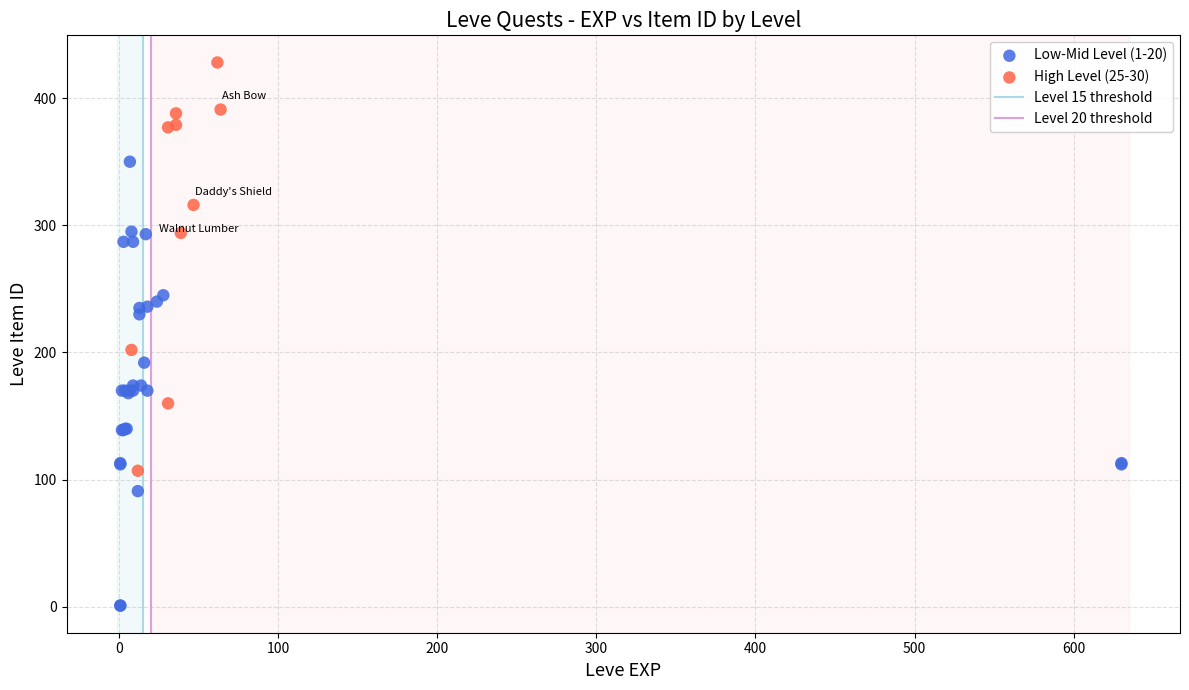

Which series reaches the minimum Y coordinate?

Low-Mid Level (1-20)